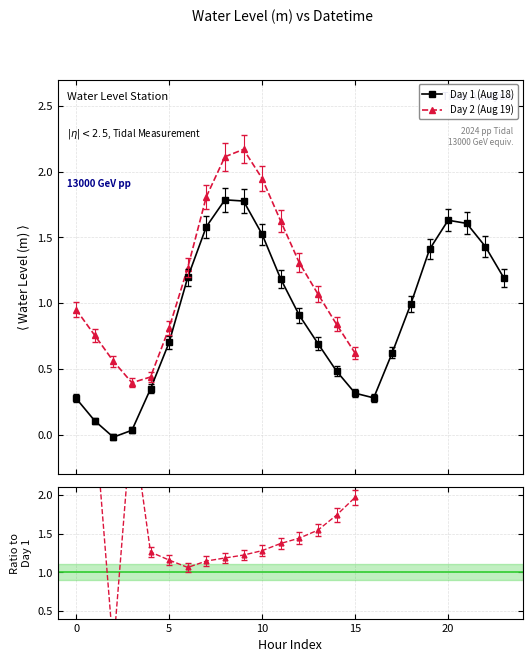

How many points are lower than both their immediate neighbors (excluding endpoints)?

3